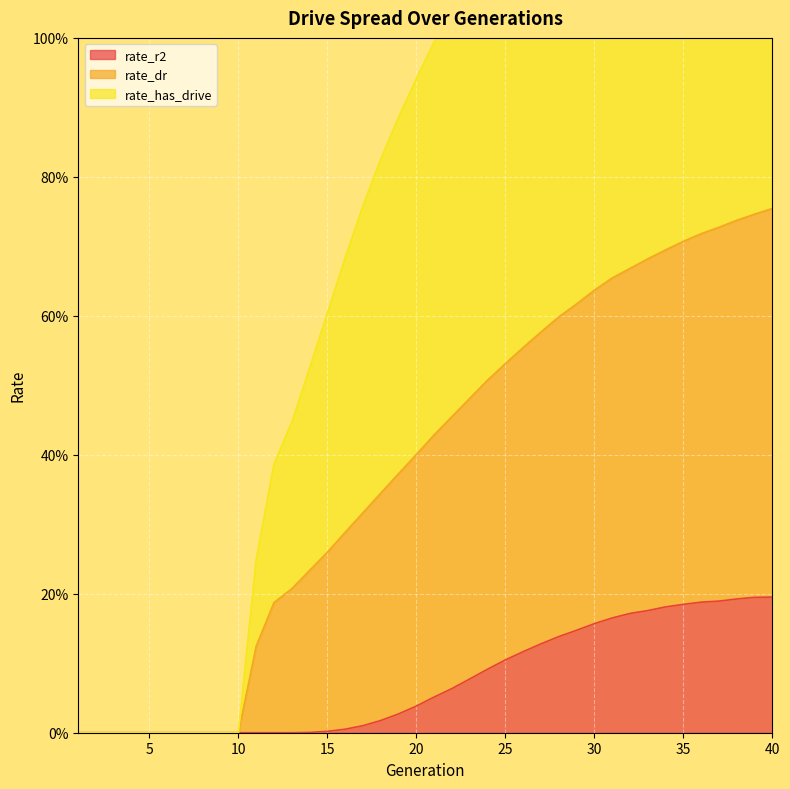

At which category is the sum across all series the highest?

40